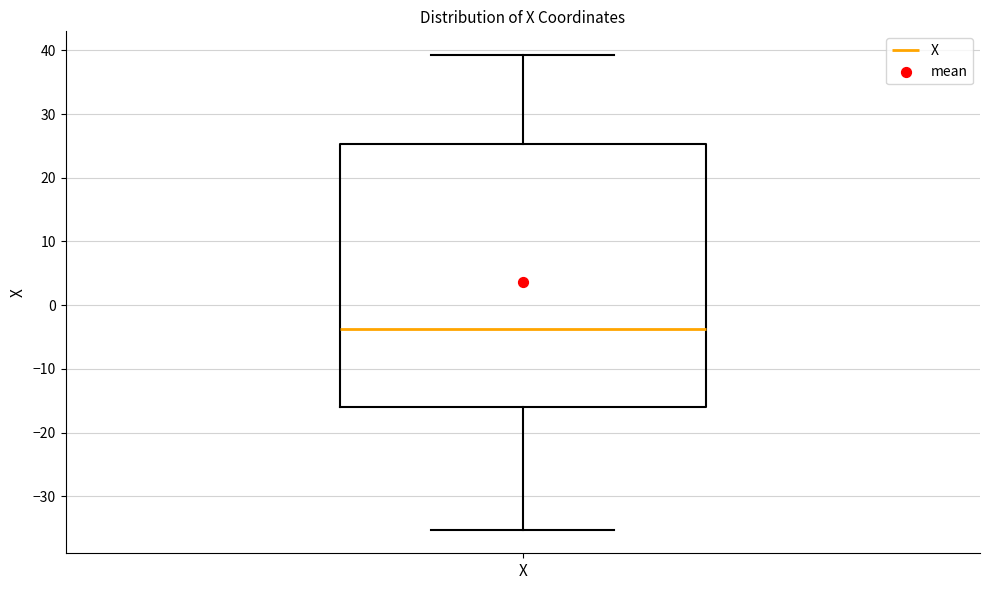

Where is the lower edge of the box for X on the y-axis? The values are not printed on the chart, so give them approximately, as read against the axis.

-16